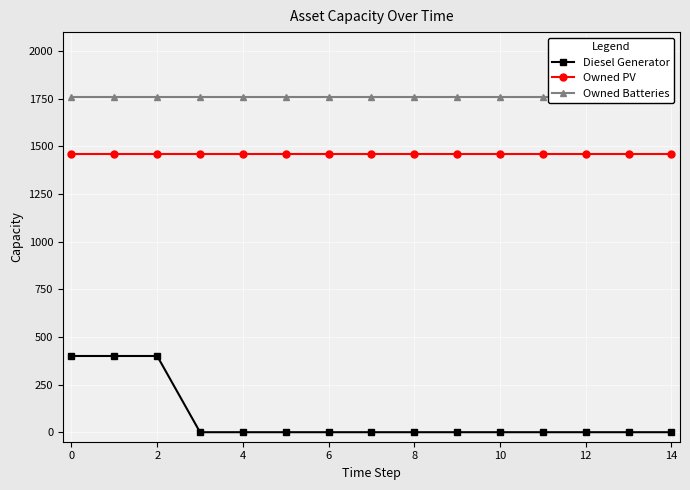

True or false: Owned PV and Diesel Generator intersect in this chart.

False